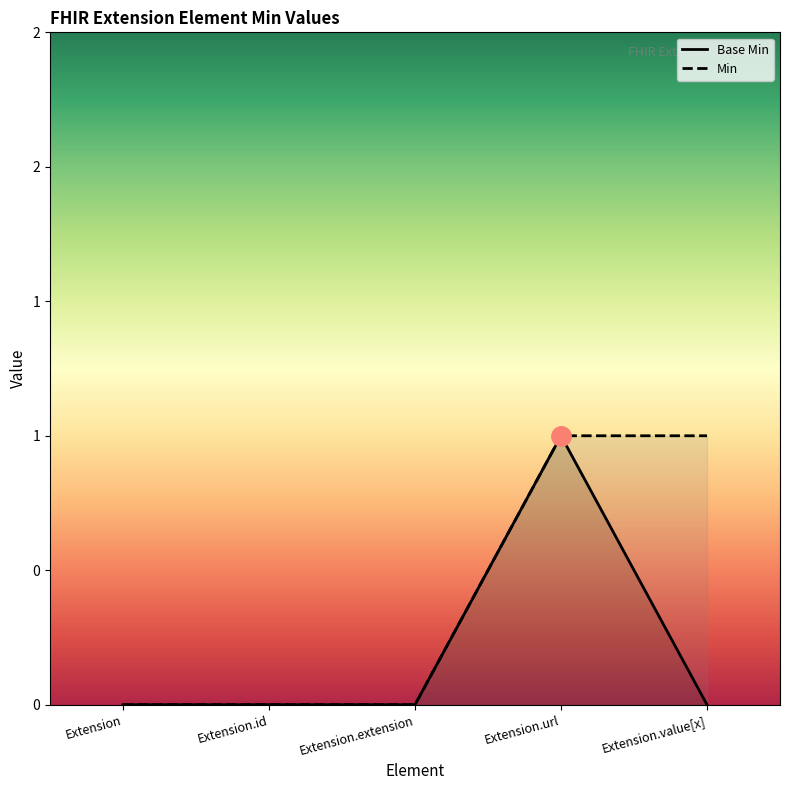

Reading right to left, list all the values displayed in this chart.

Extension.value[x]=0	Extension.url=1	Extension.extension=0	Extension.id=0	Extension=0